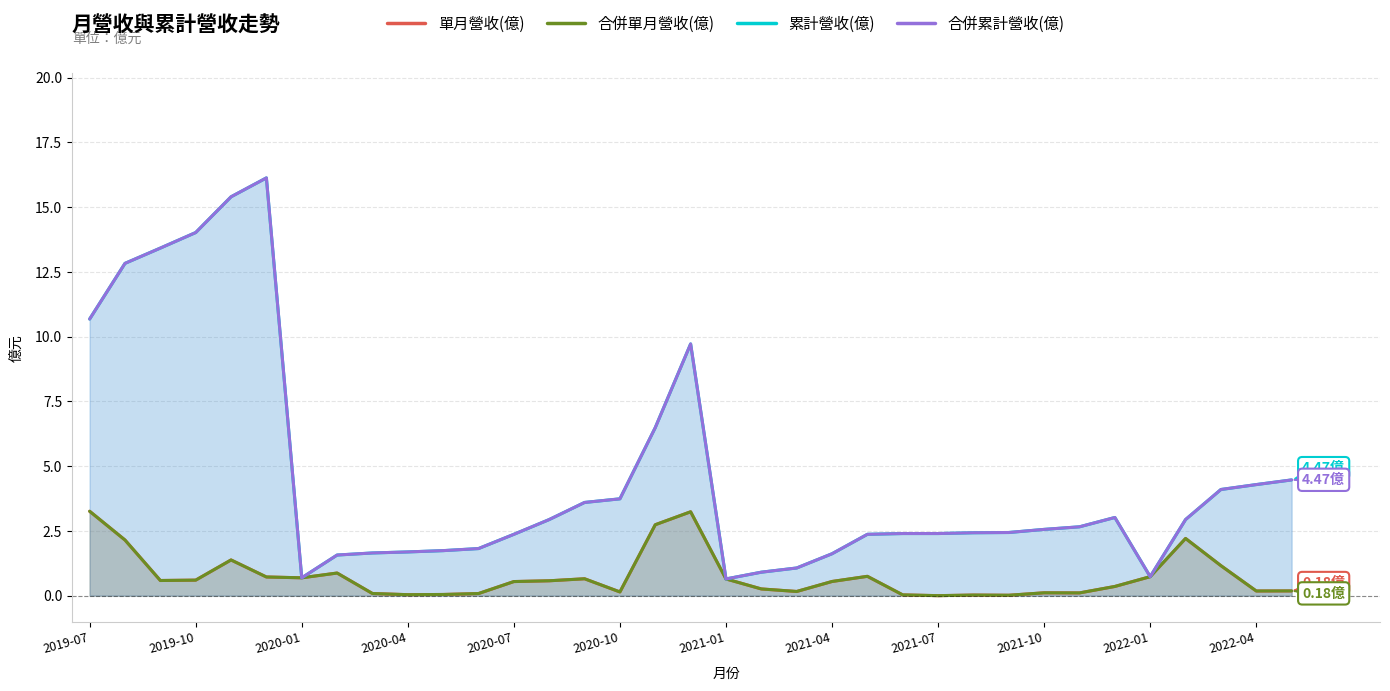

Is the value of 合併單月營收(億) at 15 greater than the value of 合併累計營收(億) at 22?

No